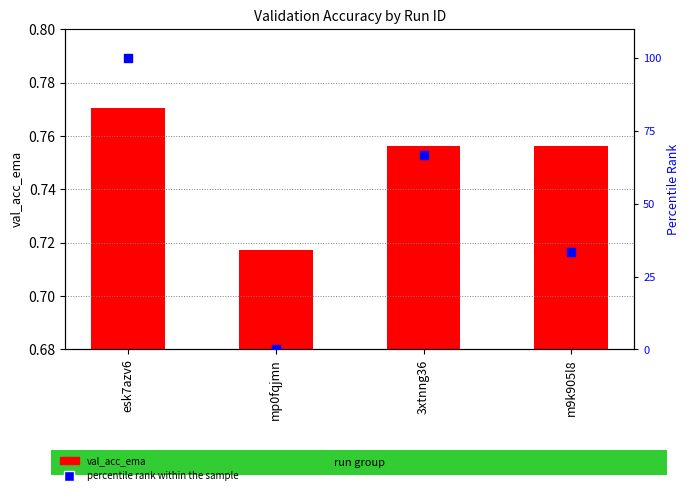

Which series has the largest total across all categories?

percentile rank within the sample